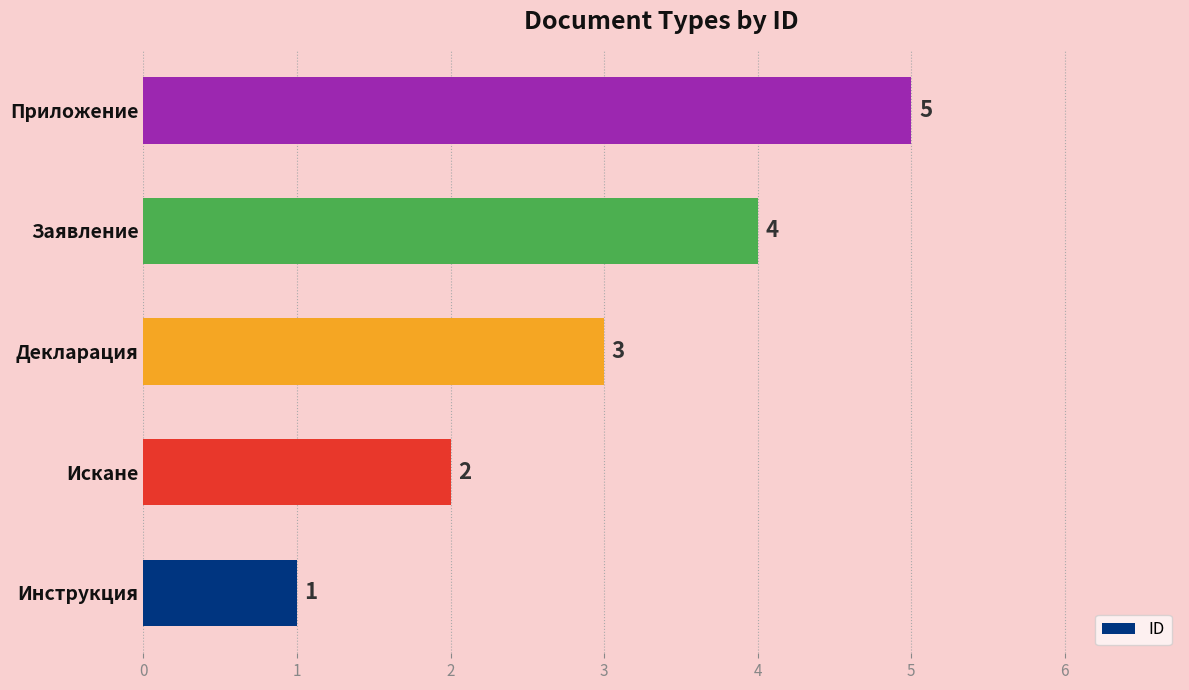

The chart shows a value of 1 at Инструкция. True or false?

True